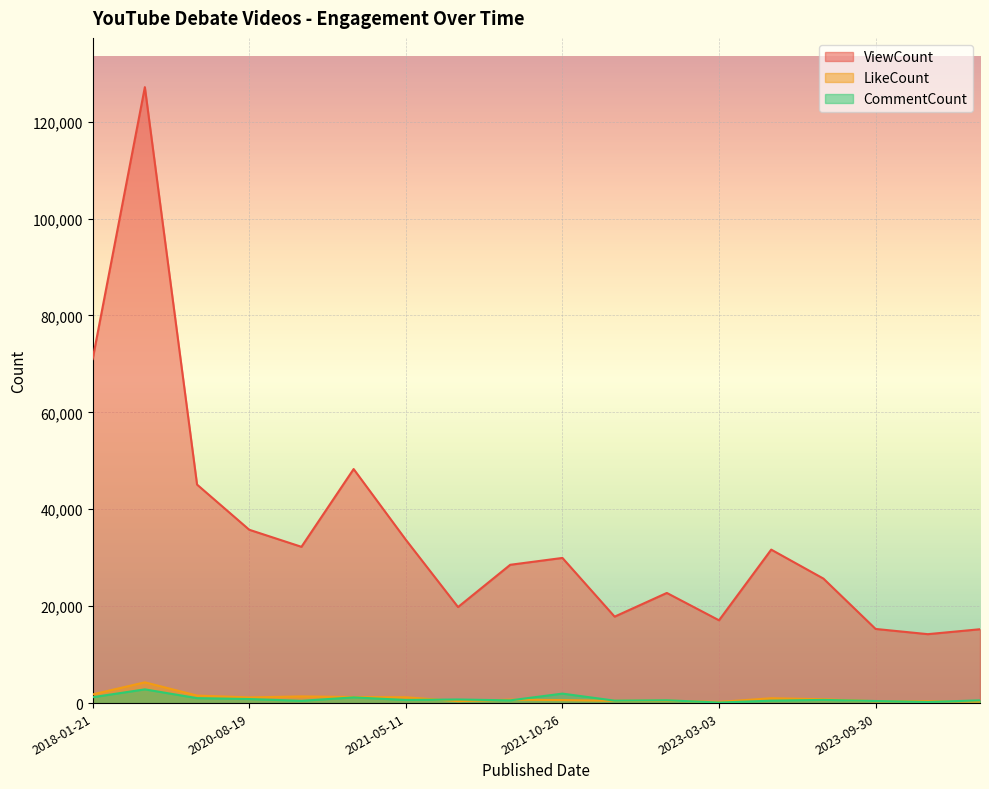

Where is ViewCount nearest to the value 70674?

2018-01-21